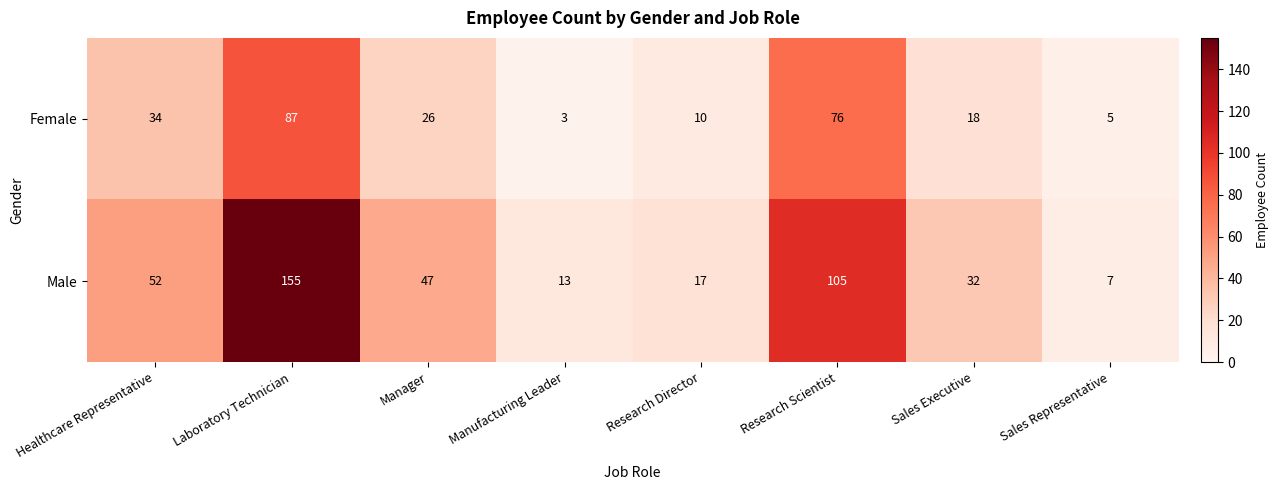

At which label is Female closest to 45?

Healthcare Representative